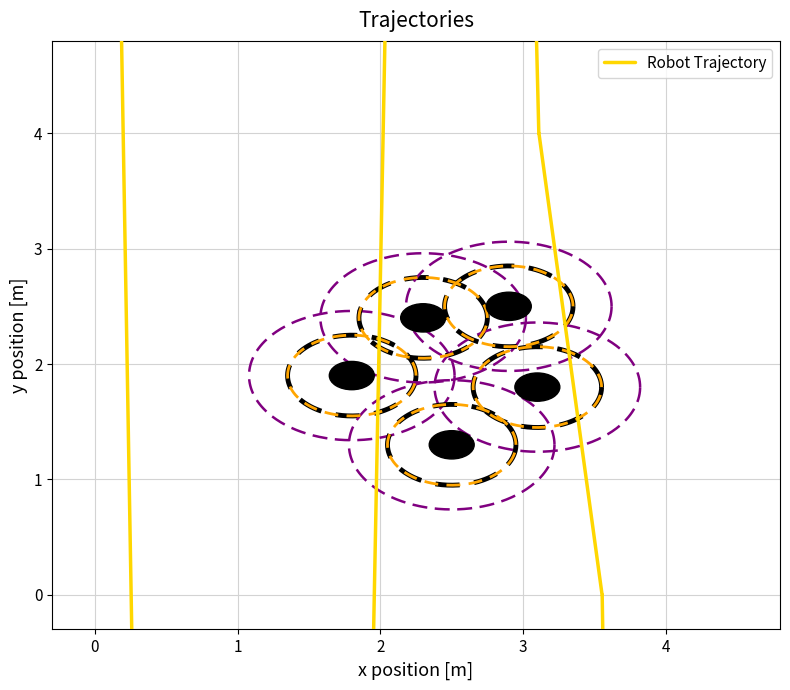

How many values are below zero?

10